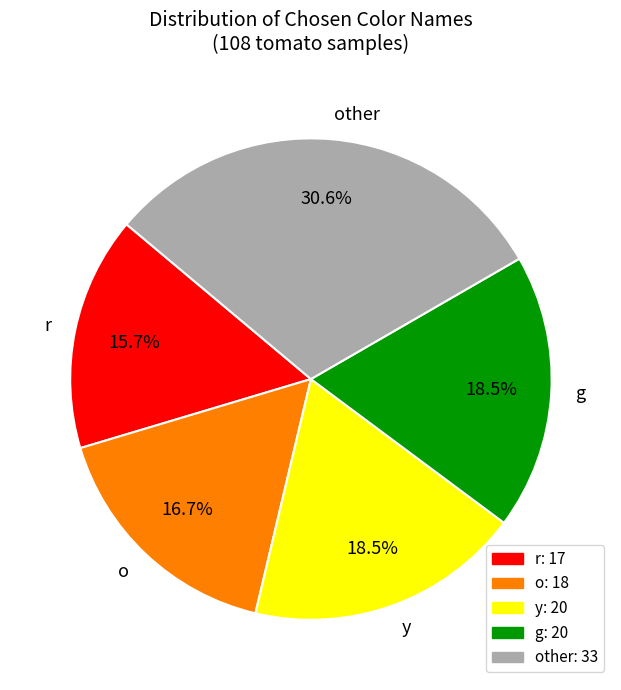

To the nearest percent, what is the difference between the largest and smallest slice percentages?

15%